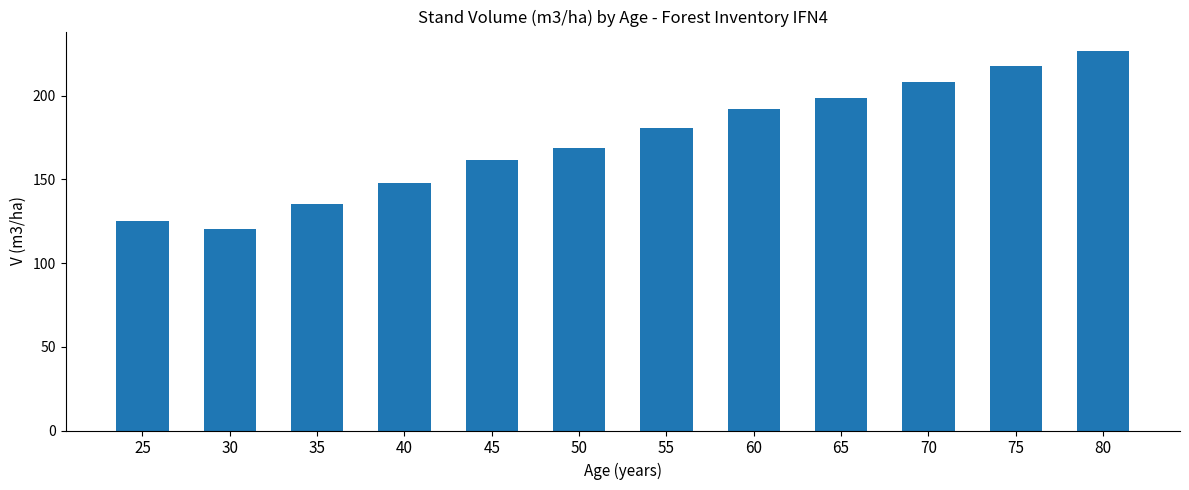

What is the value of the 7th bar from the left?

180.8